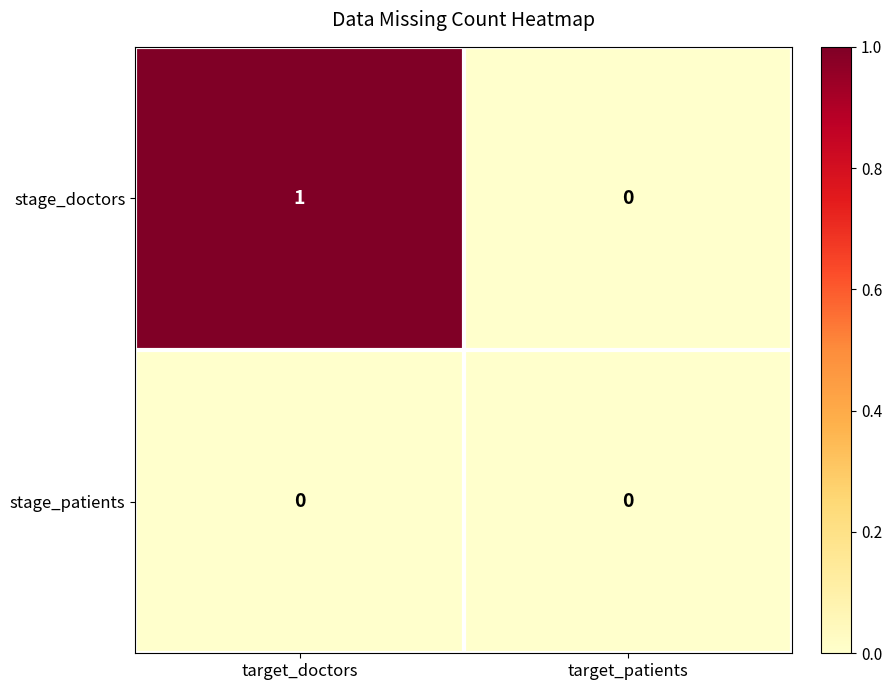

Between target_doctors and target_patients, which series saw the biggest shift?

stage_doctors